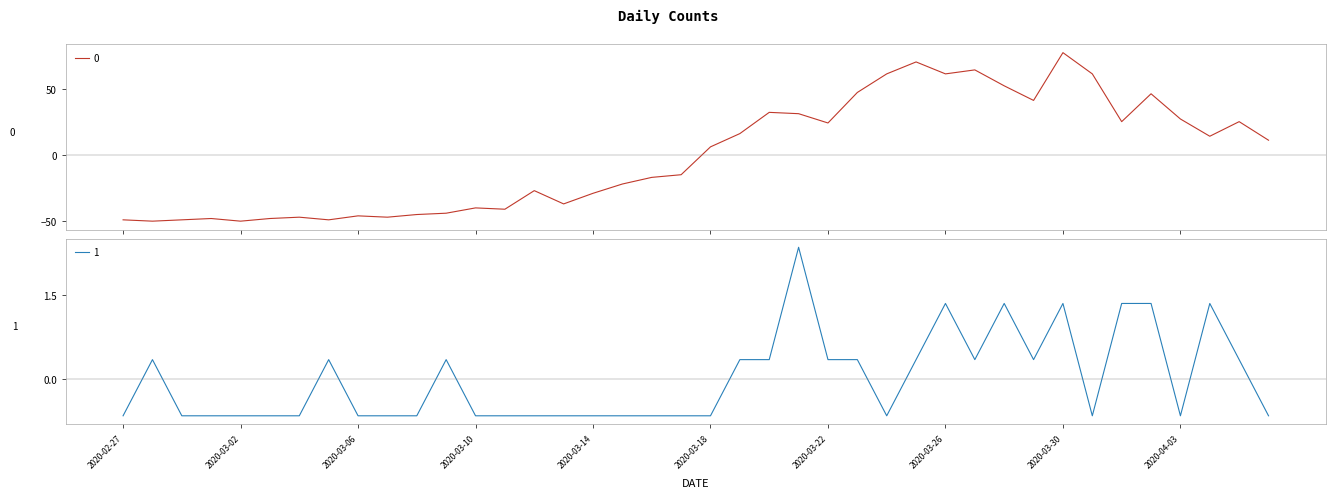

Reading left to right, what are all the values shown in this chart?

0: 2020-02-27=-48.8	2020-02-28=-49.8	2020-02-29=-48.8	2020-03-01=-47.8	2020-03-02=-49.8	2020-03-03=-47.8	2020-03-04=-46.8	2020-03-05=-48.8	2020-03-06=-45.8	2020-03-07=-46.8	2020-03-08=-44.8	2020-03-09=-43.8	2020-03-10=-39.8	2020-03-11=-40.8	2020-03-12=-26.8	2020-03-13=-36.8	2020-03-14=-28.8	2020-03-15=-21.8	2020-03-16=-16.8	2020-03-17=-14.8	2020-03-18=6.2	2020-03-19=16.2	2020-03-20=32.2	2020-03-21=31.2	2020-03-22=24.2	2020-03-23=47.2	2020-03-24=61.2	2020-03-25=70.2	2020-03-26=61.2	2020-03-27=64.2	2020-03-28=52.2	2020-03-29=41.2	2020-03-30=77.2	2020-03-31=61.2	2020-04-01=25.2	2020-04-02=46.2	2020-04-03=27.2	2020-04-04=14.2	2020-04-05=25.2	2020-04-06=11.2
1: 2020-02-27=-0.7	2020-02-28=0.3	2020-02-29=-0.7	2020-03-01=-0.7	2020-03-02=-0.7	2020-03-03=-0.7	2020-03-04=-0.7	2020-03-05=0.3	2020-03-06=-0.7	2020-03-07=-0.7	2020-03-08=-0.7	2020-03-09=0.3	2020-03-10=-0.7	2020-03-11=-0.7	2020-03-12=-0.7	2020-03-13=-0.7	2020-03-14=-0.7	2020-03-15=-0.7	2020-03-16=-0.7	2020-03-17=-0.7	2020-03-18=-0.7	2020-03-19=0.3	2020-03-20=0.3	2020-03-21=2.4	2020-03-22=0.3	2020-03-23=0.3	2020-03-24=-0.7	2020-03-25=0.3	2020-03-26=1.4	2020-03-27=0.3	2020-03-28=1.4	2020-03-29=0.3	2020-03-30=1.4	2020-03-31=-0.7	2020-04-01=1.4	2020-04-02=1.4	2020-04-03=-0.7	2020-04-04=1.4	2020-04-05=0.3	2020-04-06=-0.7